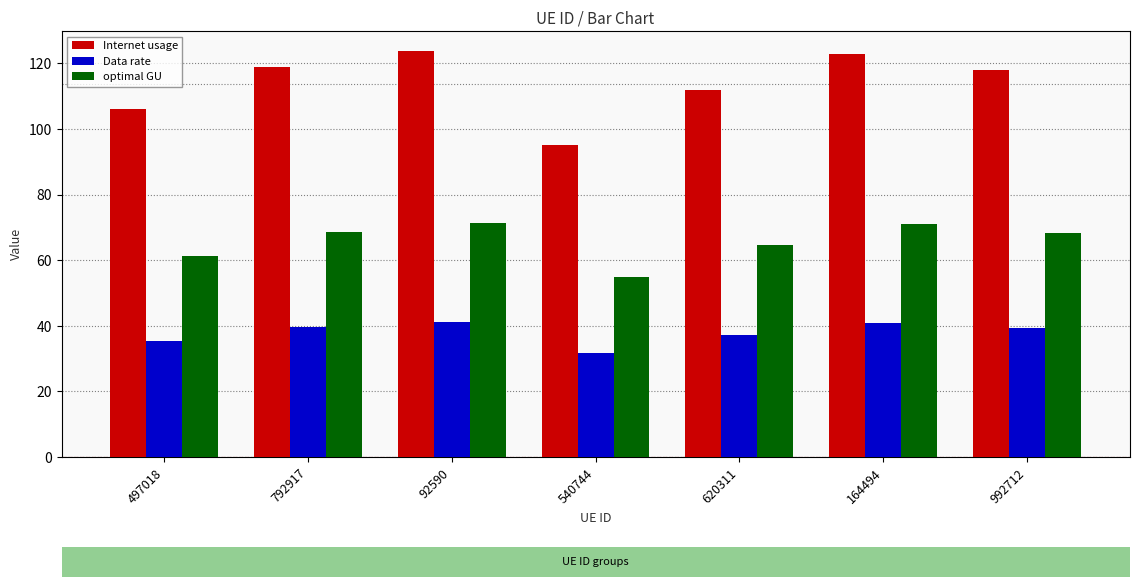

What is the sum of the Data rate values at 620311 and 540744?

68.9